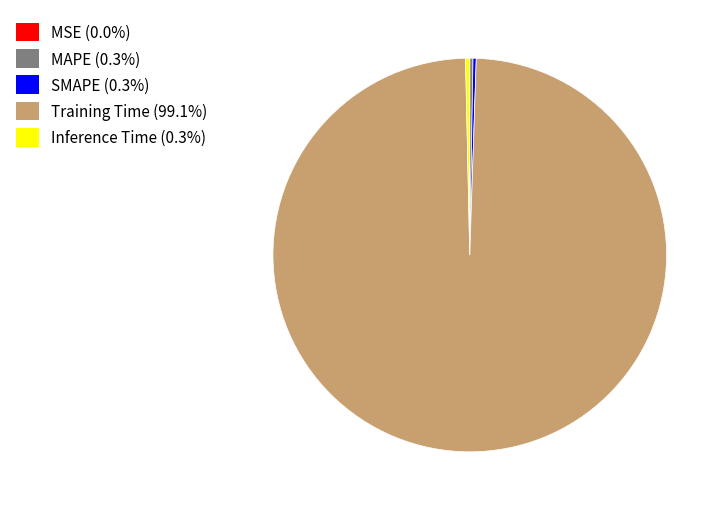

Do Training Time and Inference Time together represent more than half of the pie?

Yes